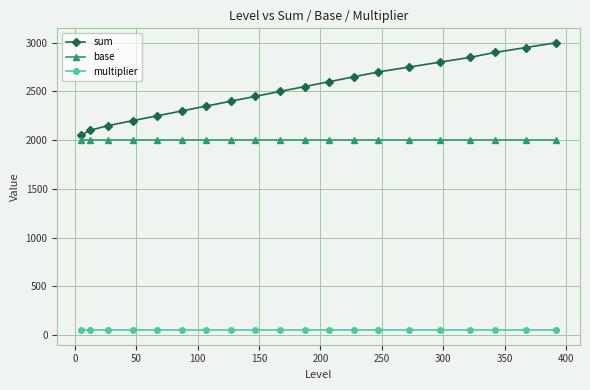

True or false: sum and base intersect in this chart.

False